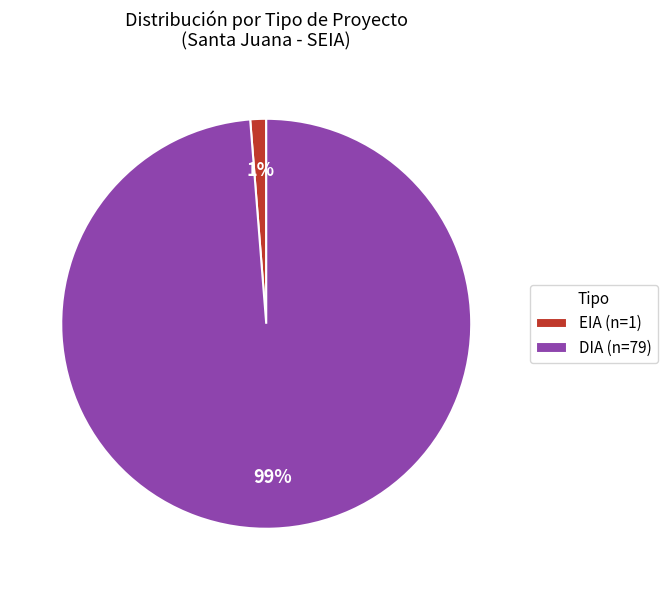

To the nearest percent, what is the combined percentage of EIA and DIA?

100%